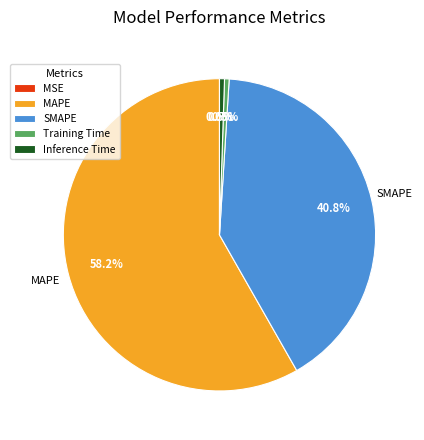

Which category accounts for the majority?

MAPE